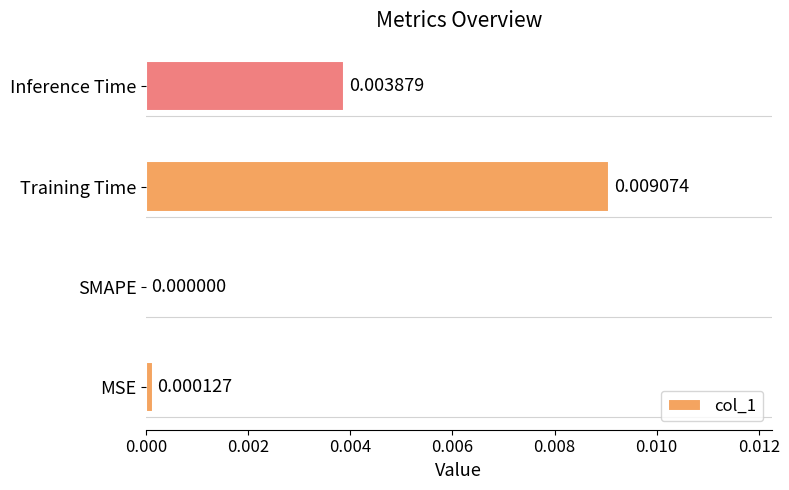

Where is the data nearest to the value 0?

SMAPE